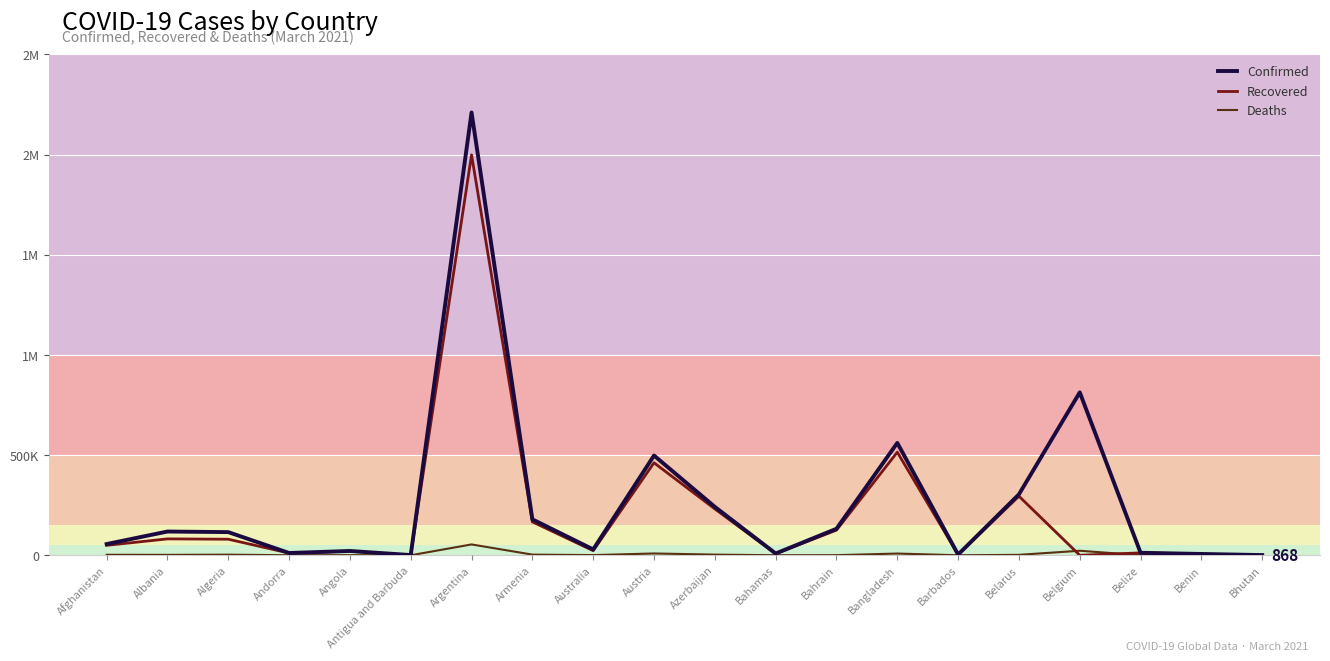

What is the label of the 3rd point from the left?

Algeria